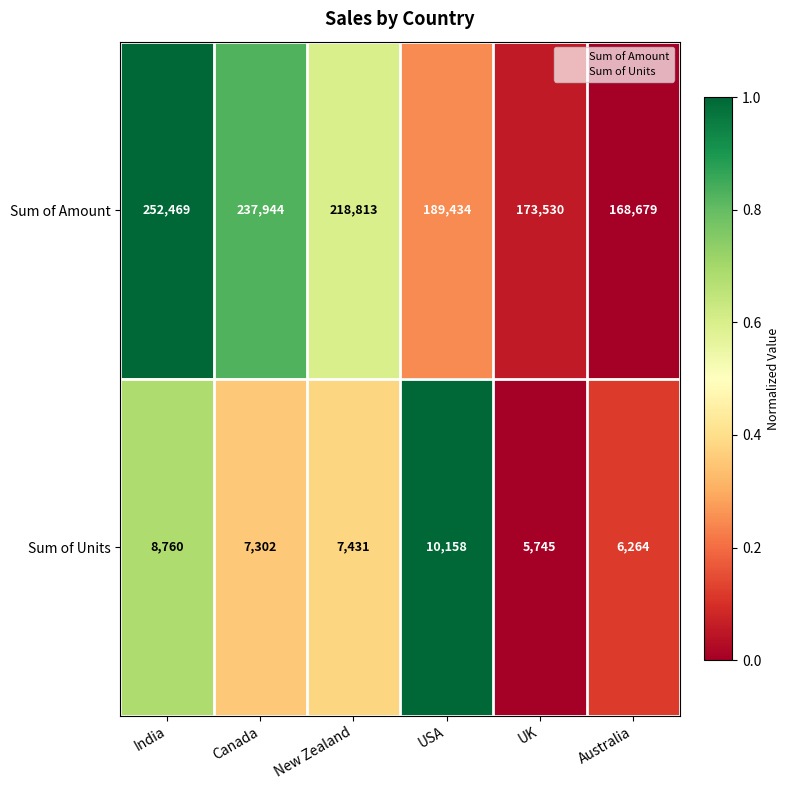

Reading left to right, what are all the values shown in this chart?

Sum of Amount: India=252469	Canada=237944	New Zealand=218813	USA=189434	UK=173530	Australia=168679
Sum of Units: India=8760	Canada=7302	New Zealand=7431	USA=10158	UK=5745	Australia=6264